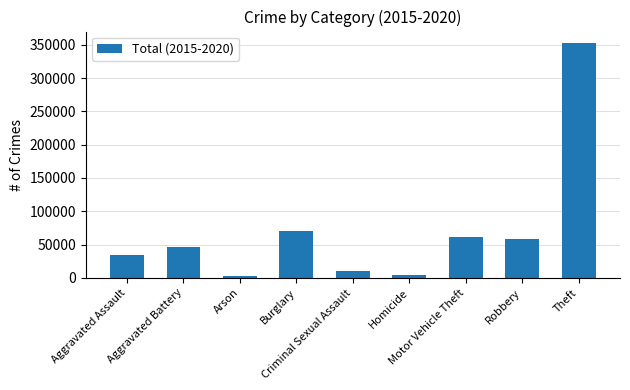

How many bars are there in total?

9